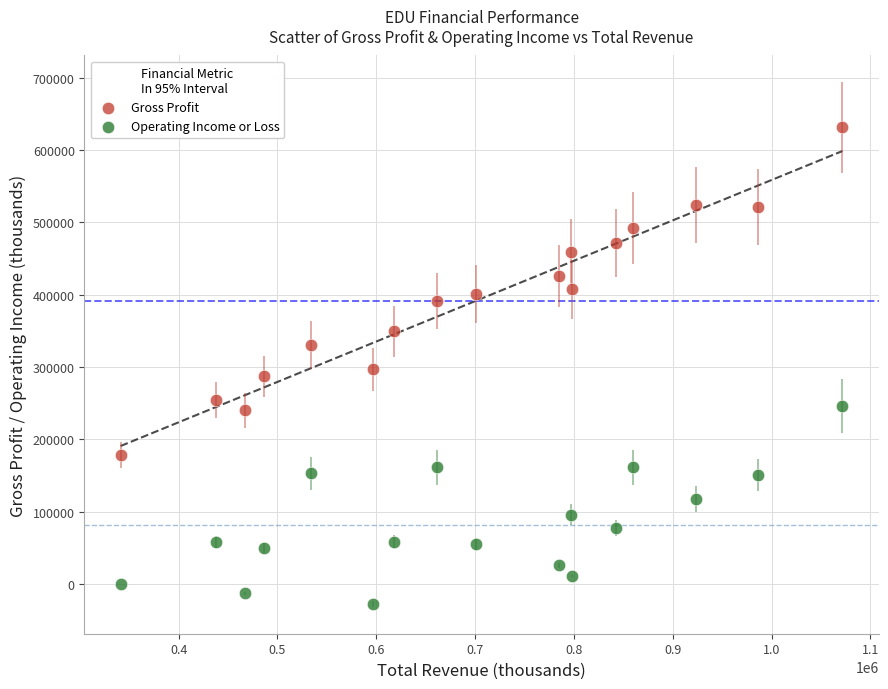

Which series contains the lowest Y value?

Operating Income or Loss